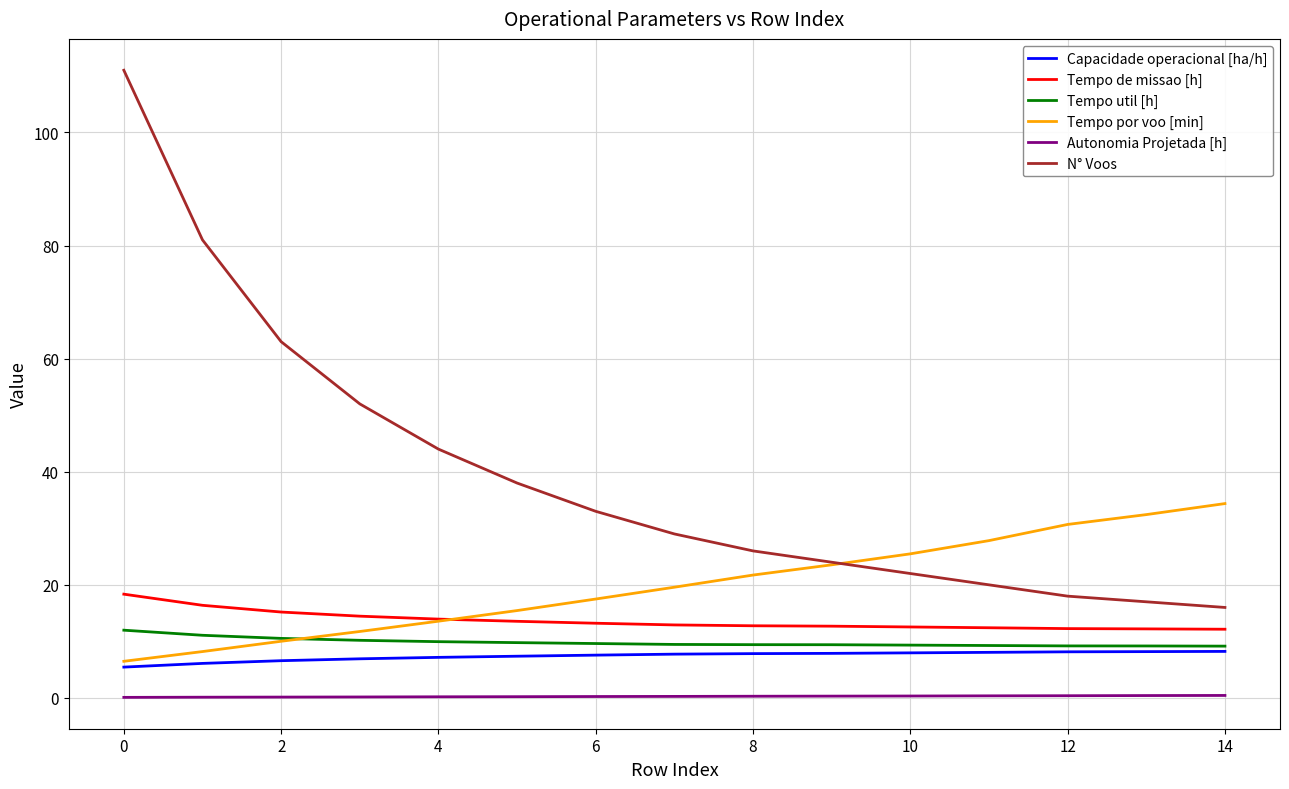

List the series in order of their peak value, highest first.

N° Voos, Tempo por voo [min], Tempo de missao [h], Tempo util [h], Capacidade operacional [ha/h], Autonomia Projetada [h]